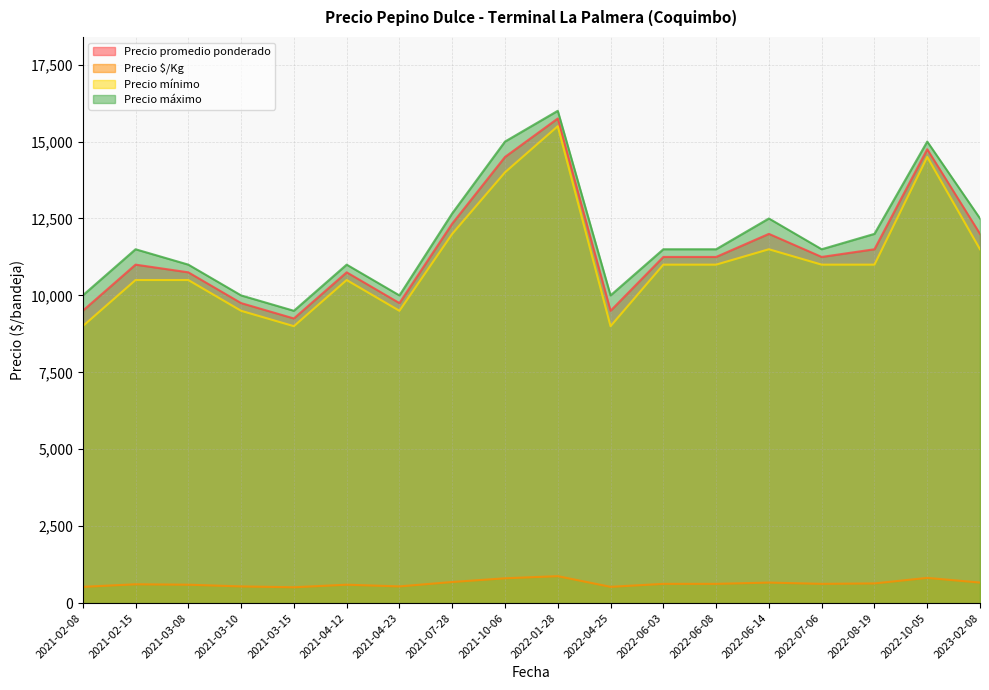

Which label corresponds to the smallest value in the chart?

2022-04-25